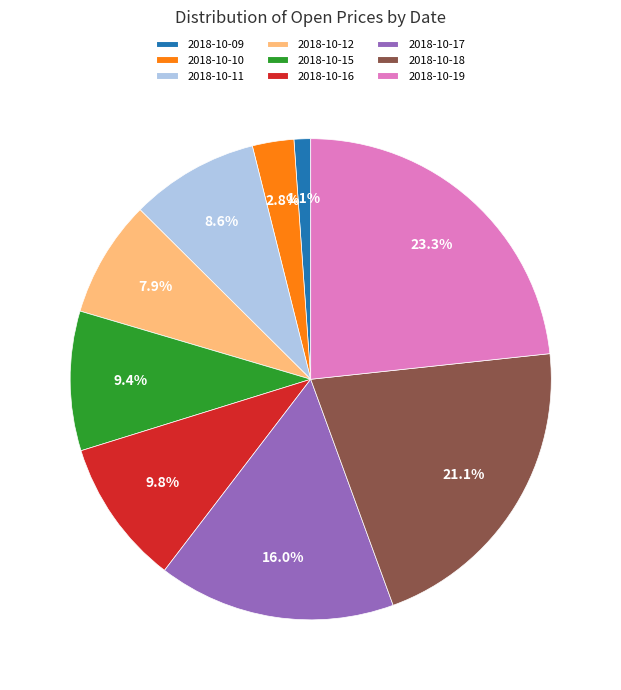

Which category has the biggest portion of the pie?

2018-10-19